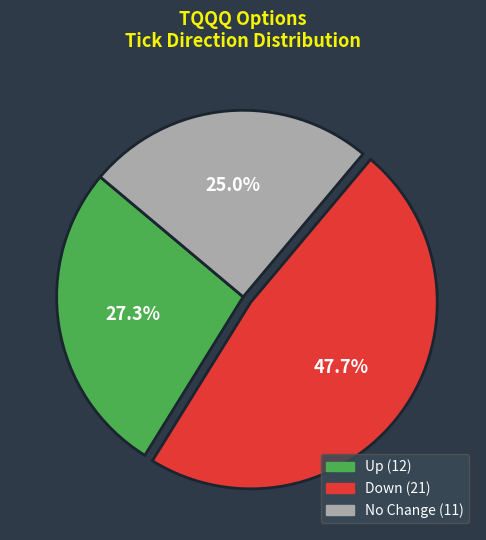

Is there a majority slice in this chart?

No